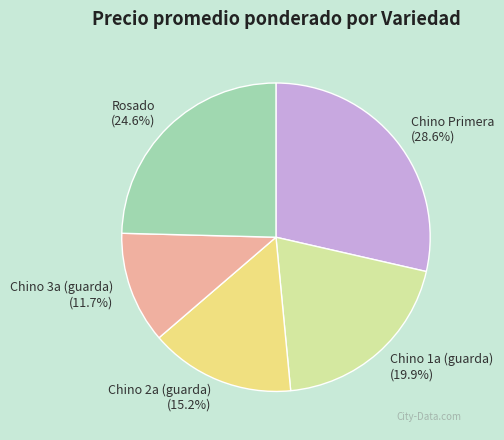

Which category has the smallest portion of the pie?

Chino 3a (guarda)